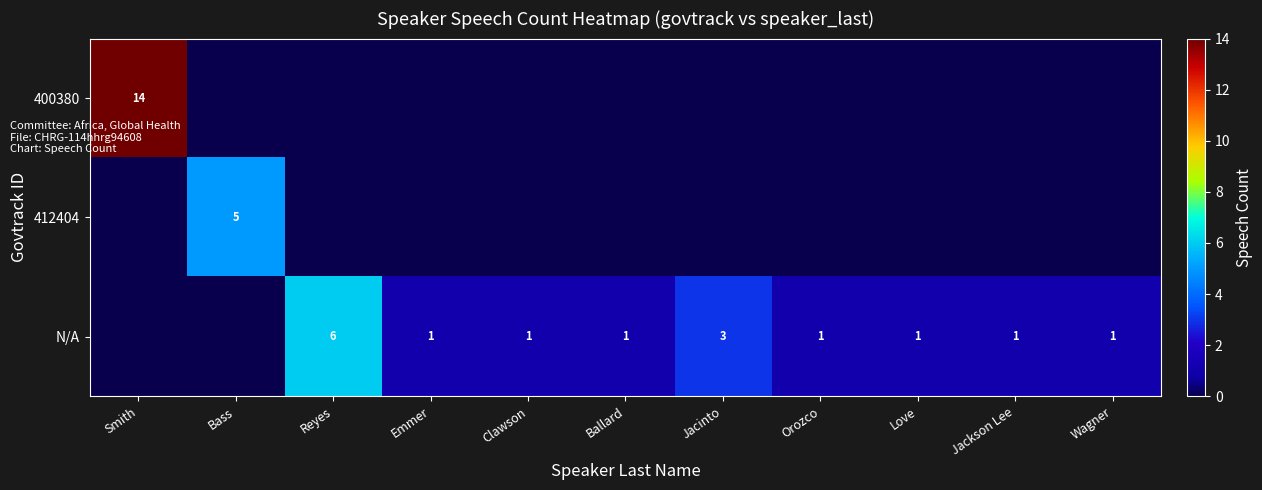

The 400380 series shows 14 at Smith. True or false?

True